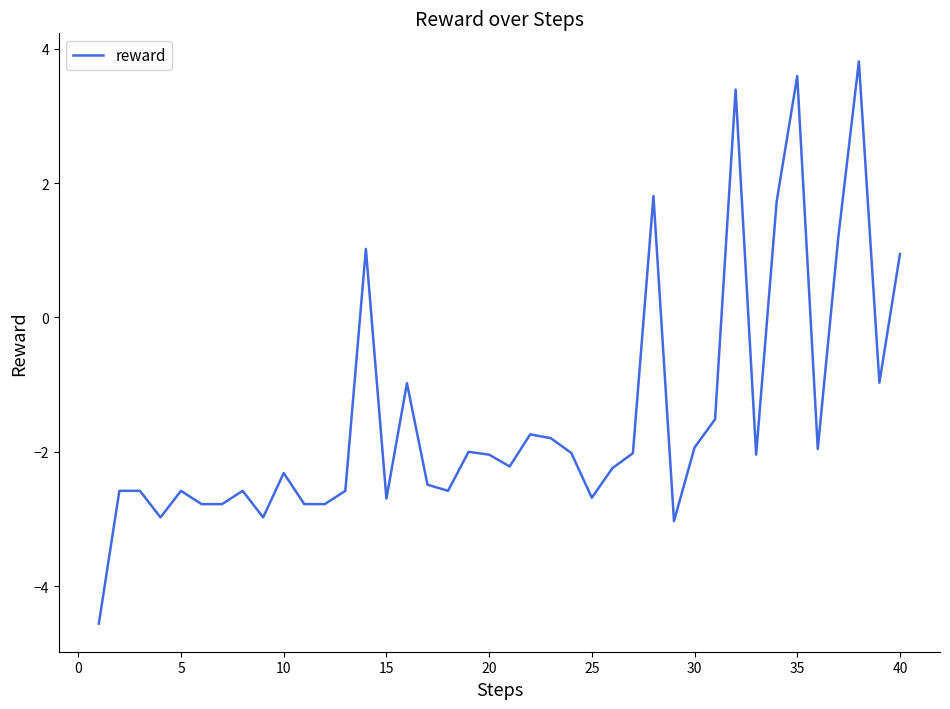

What is the maximum value shown in the chart?

3.8